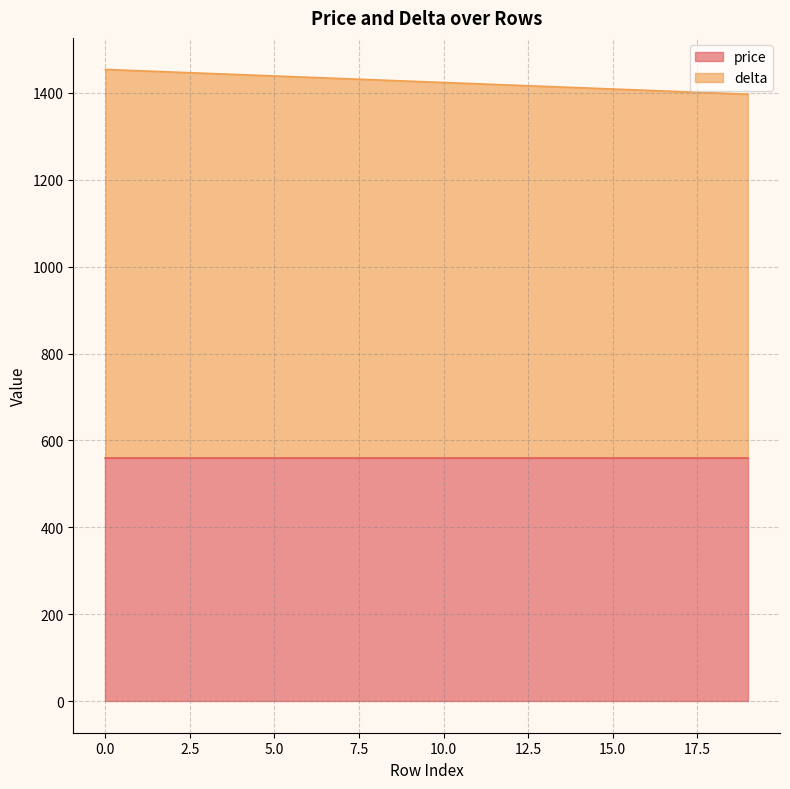

The chart shows a value of 1412 at 14. True or false?

True